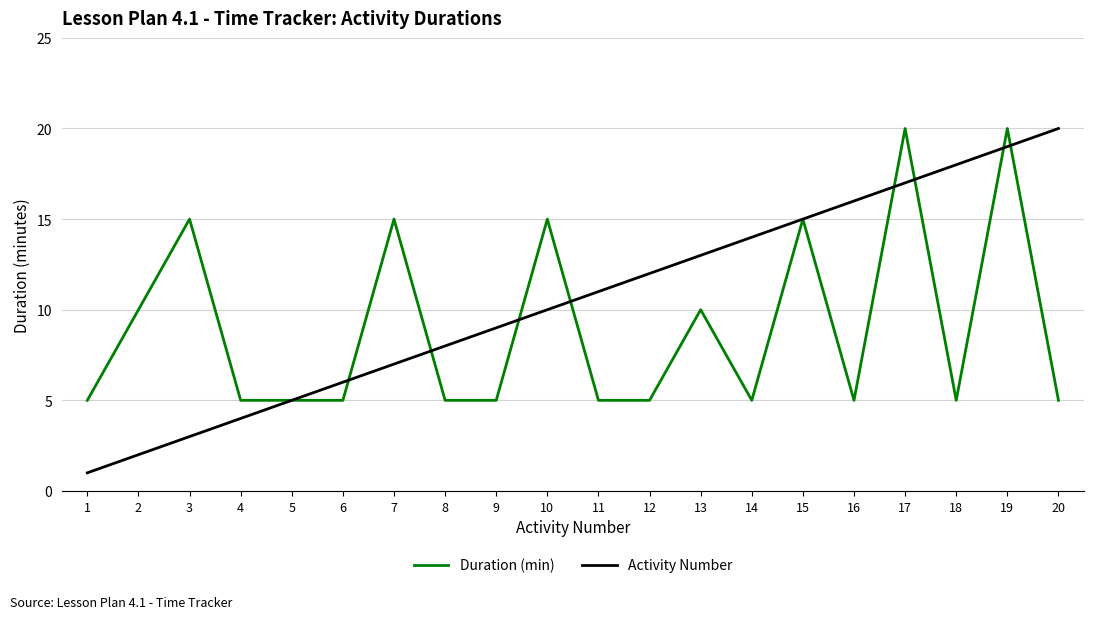

What is the sum of the Duration (min) values at 5 and 4?

10